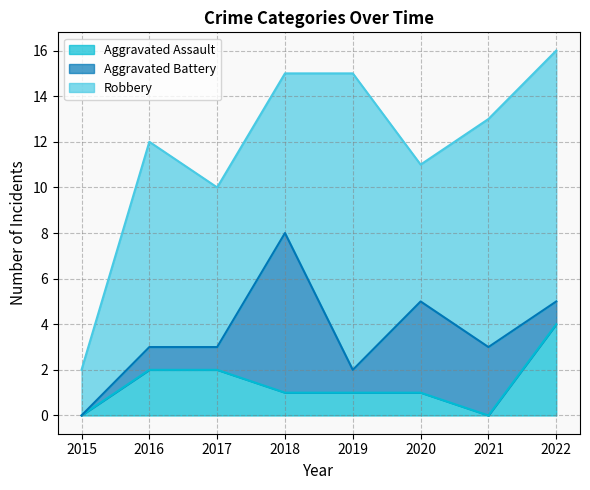

True or false: Aggravated Assault and Aggravated Battery cross at least once.

True